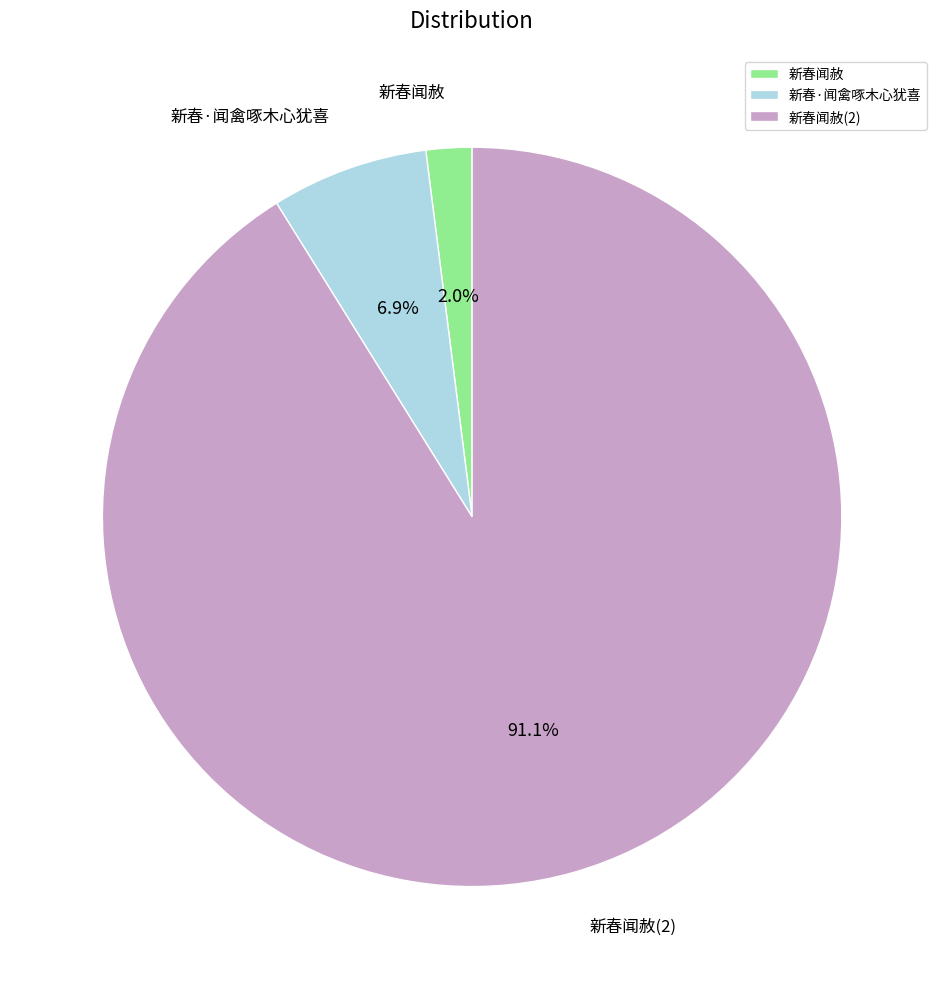

Which has a higher value, 新春闻赦(2) or 新春闻赦?

新春闻赦(2)